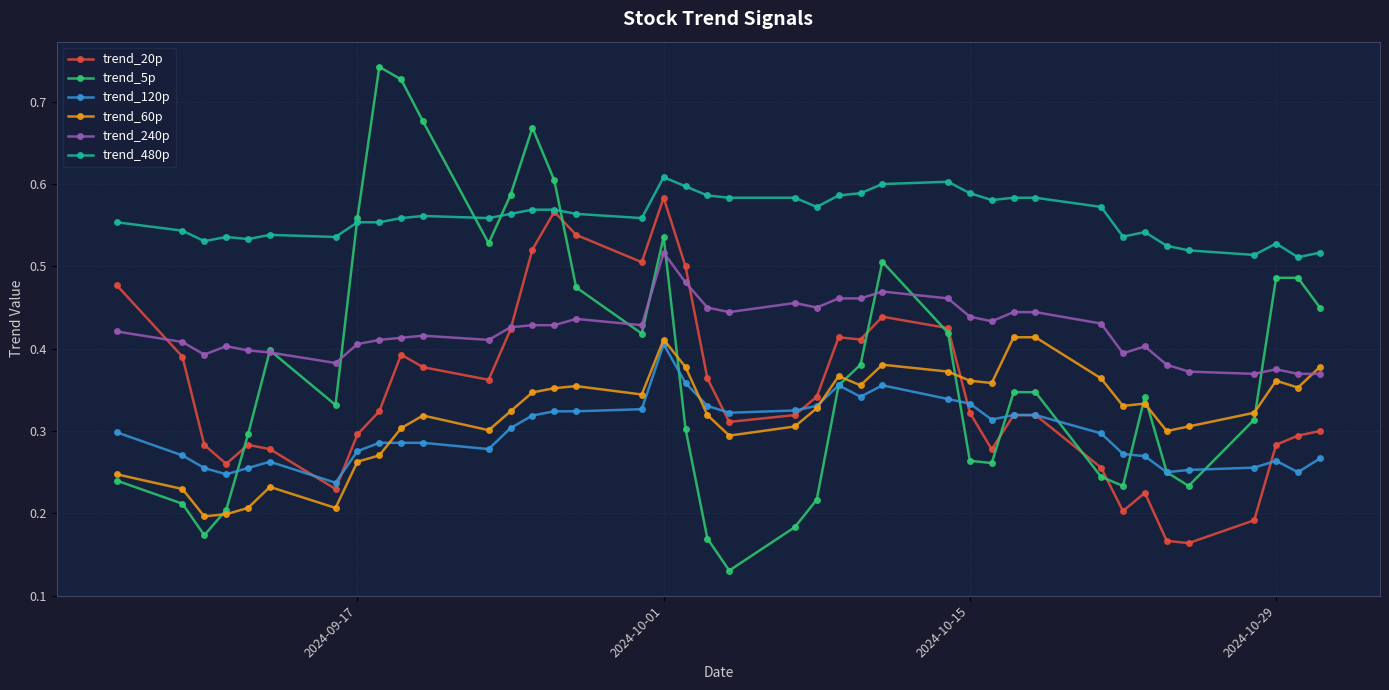

Count the trend_5p values in the range 0 to 1.

40